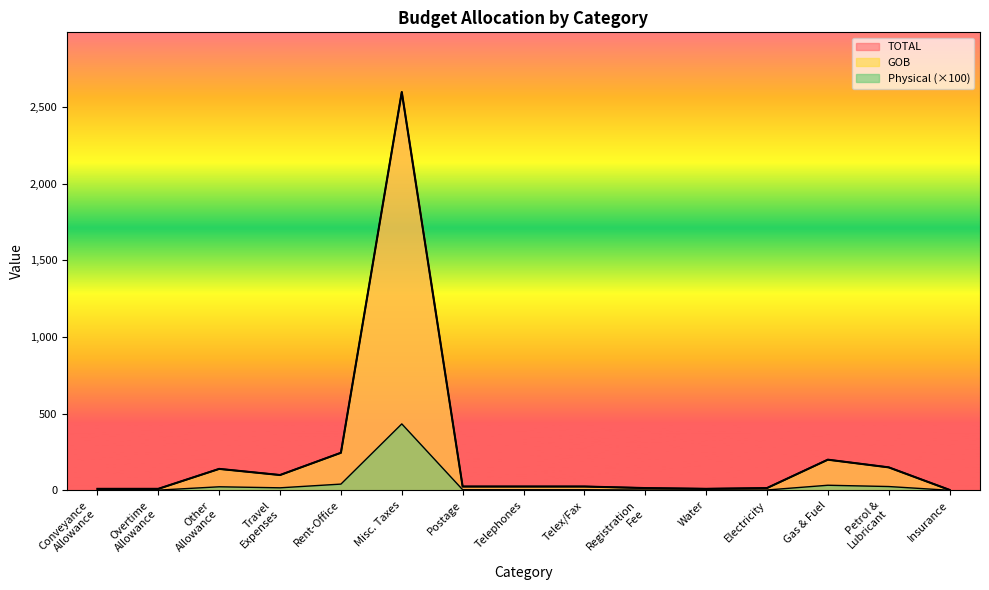

Is it true that Physical equals 15.0 at Electricity?

True